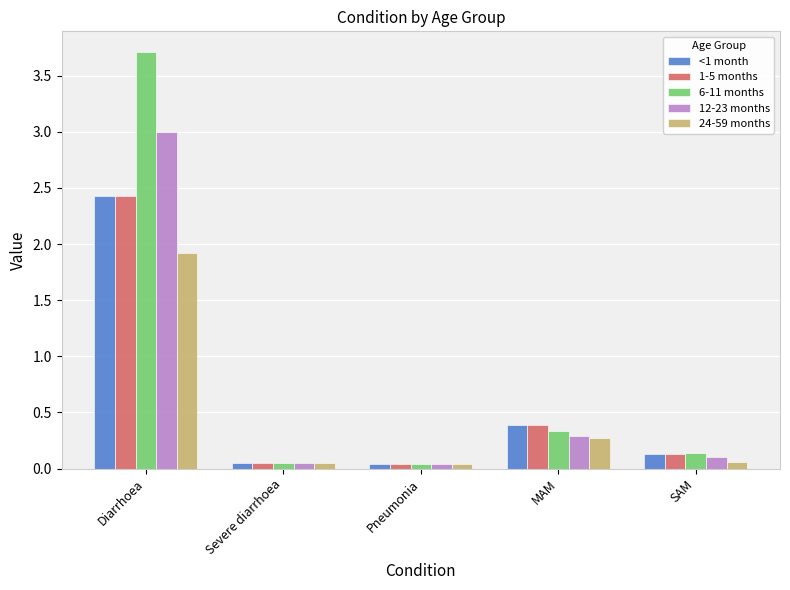

At which category is the sum across all series the highest?

Diarrhoea